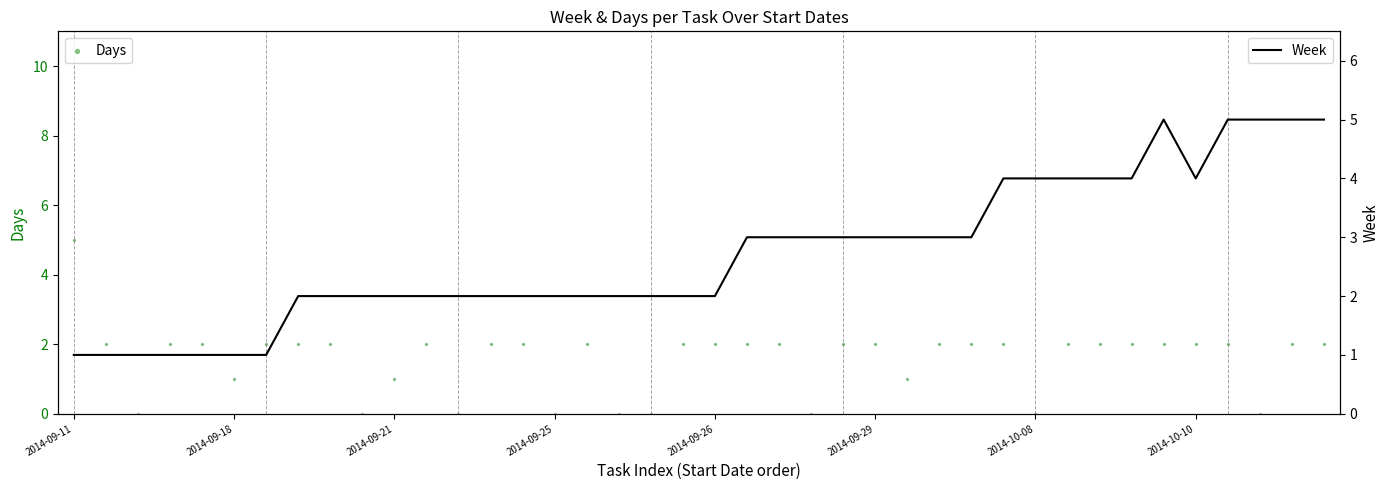

At which category is the sum across all series the highest?

34